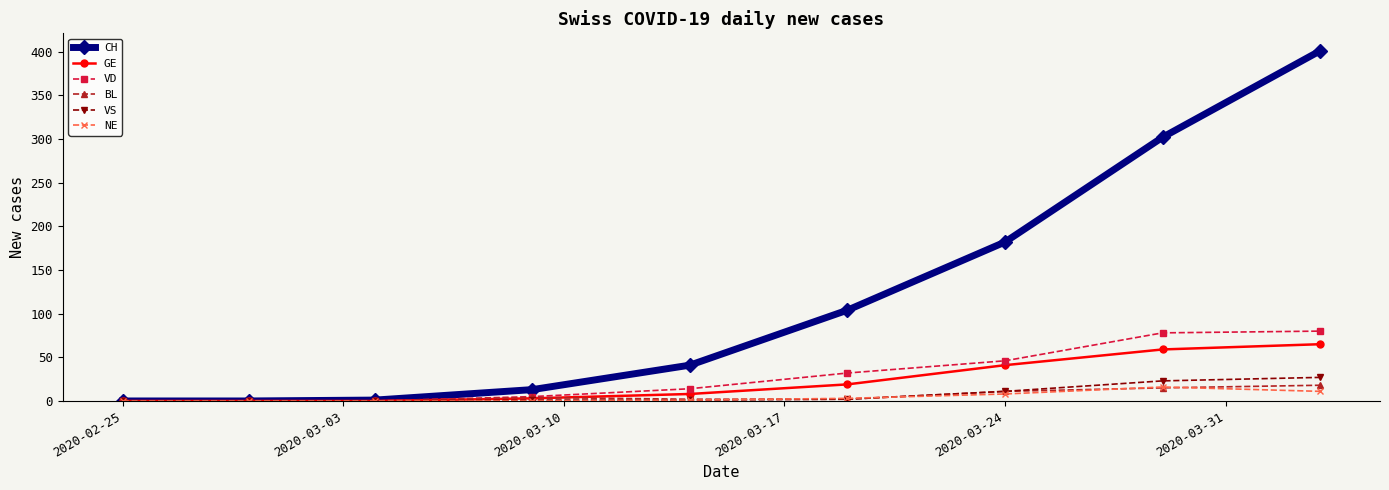

Which series has the largest range (max minus min)?

CH